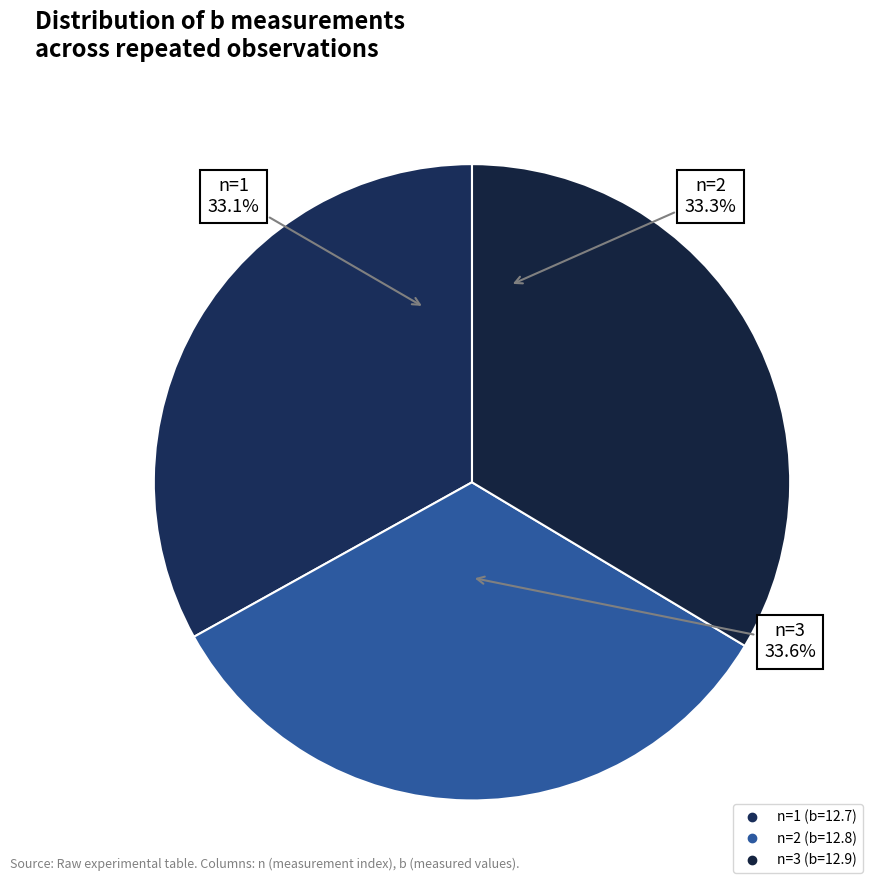

How many segments does this pie chart have?

3